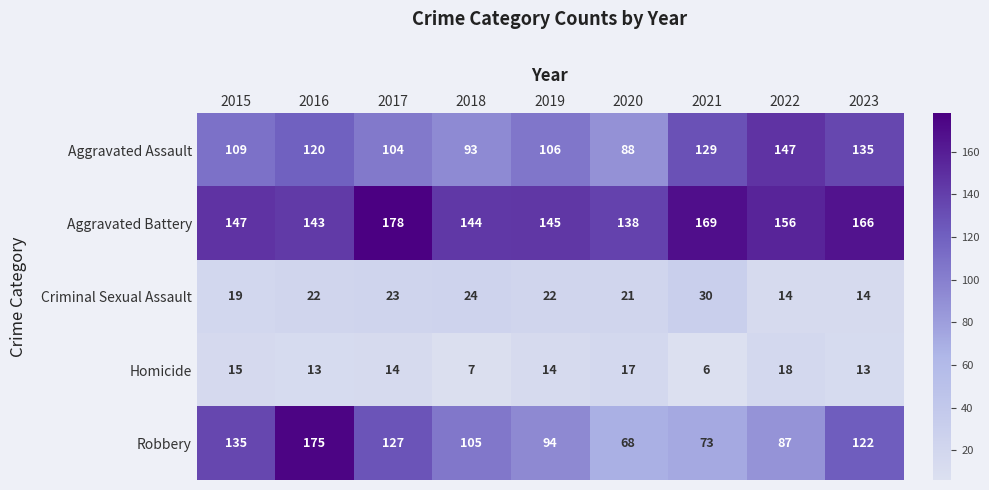

Rank the categories by Aggravated Assault value from highest to lowest.

2022, 2023, 2021, 2016, 2015, 2019, 2017, 2018, 2020